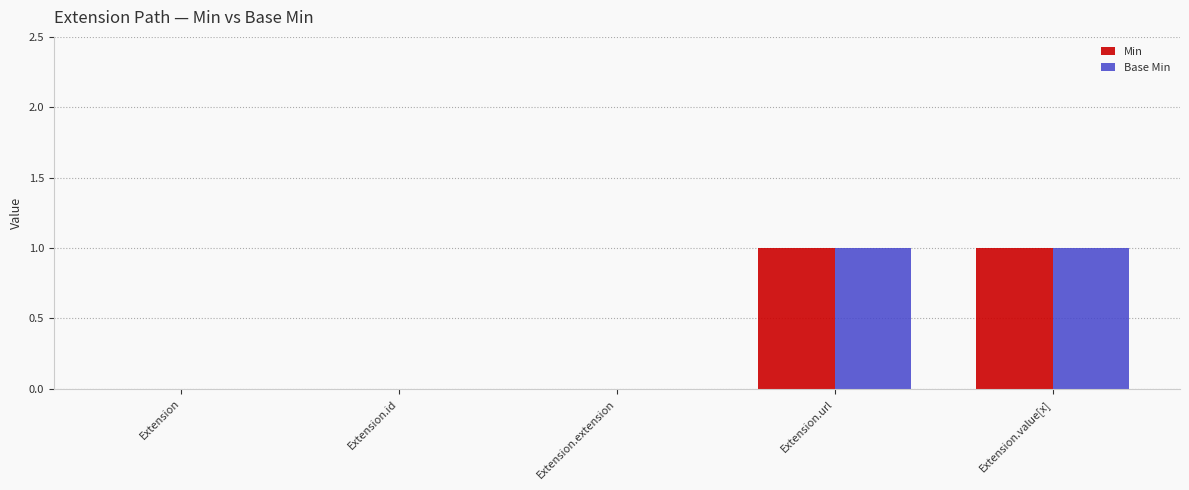

Is it true that Base Min equals 1 at Extension.id?

False